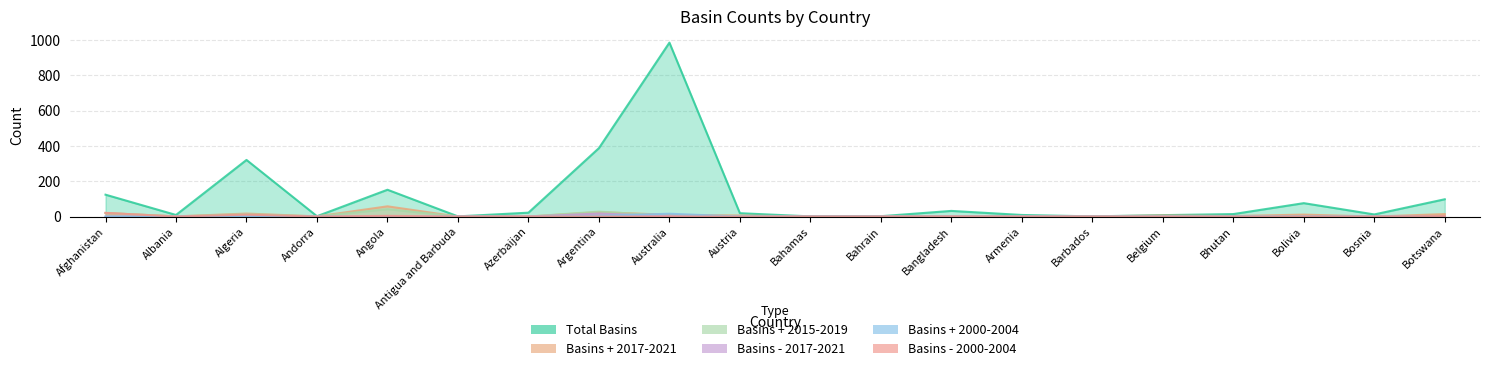

True or false: total_basins and count_basins_plus_2015_2019 intersect in this chart.

False